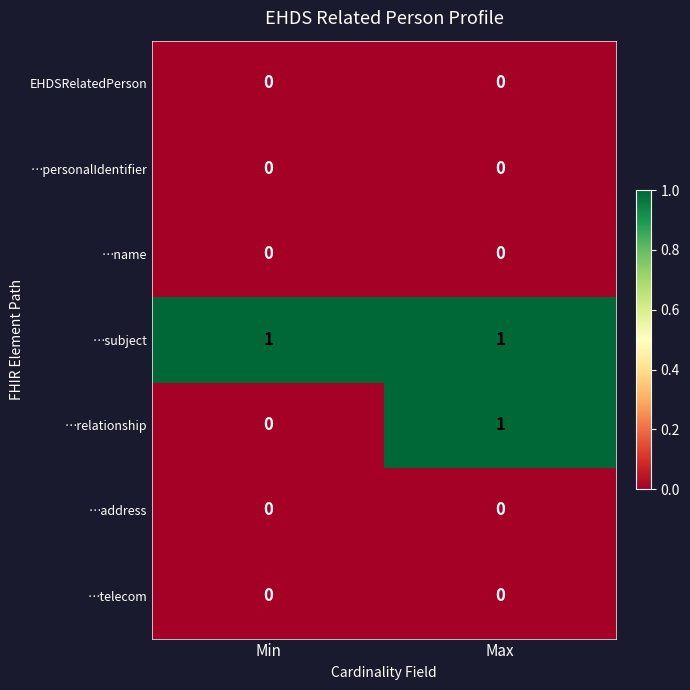

Which series changed the most between Min and Max?

…relationship